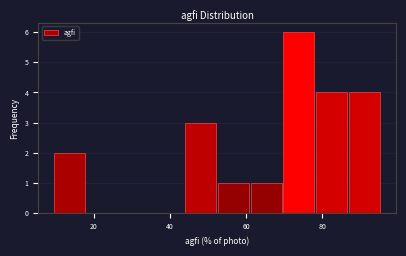

Which range on the x-axis has the tallest bar?

70 to 78